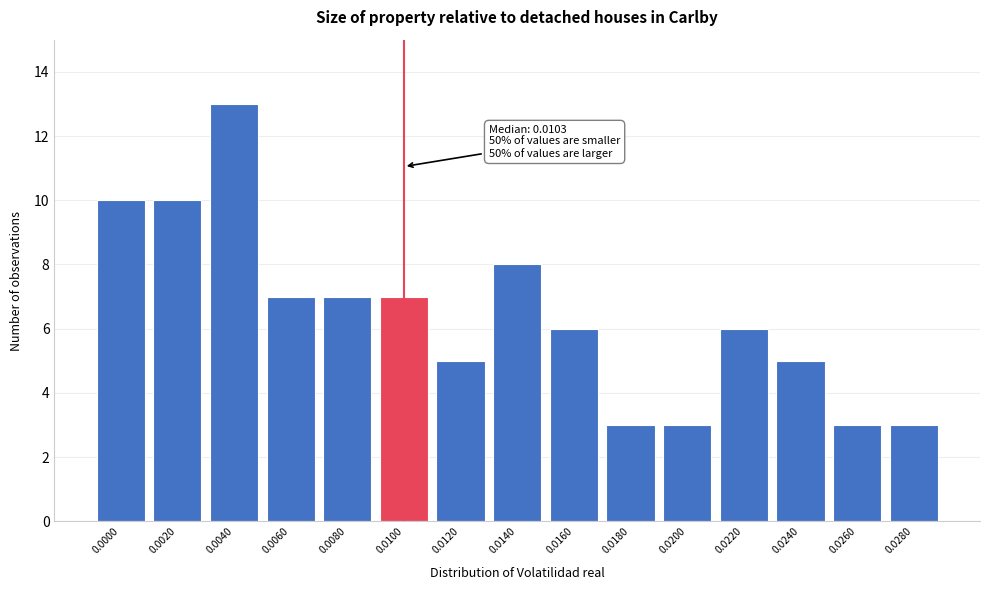

Reading left to right, transcribe all the data shown in this chart.

10	10	13	7	7	7	5	8	6	3	3	6	5	3	3